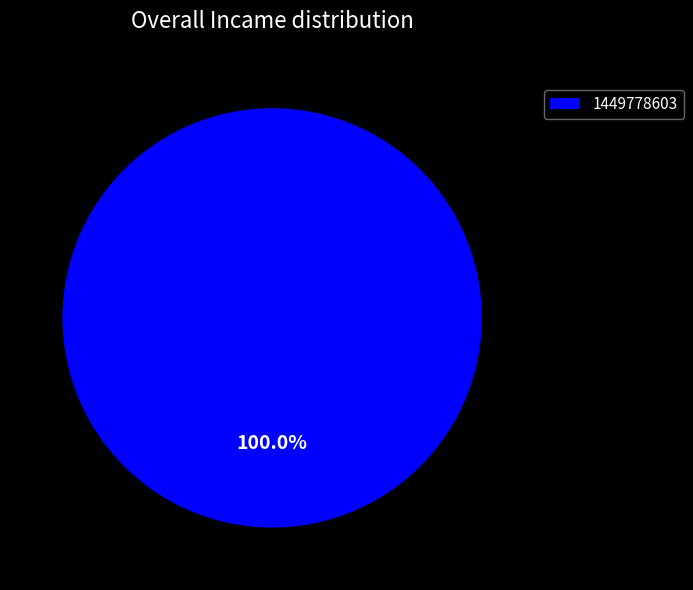

To the nearest percent, what percentage of the pie is 1449778603?

100%